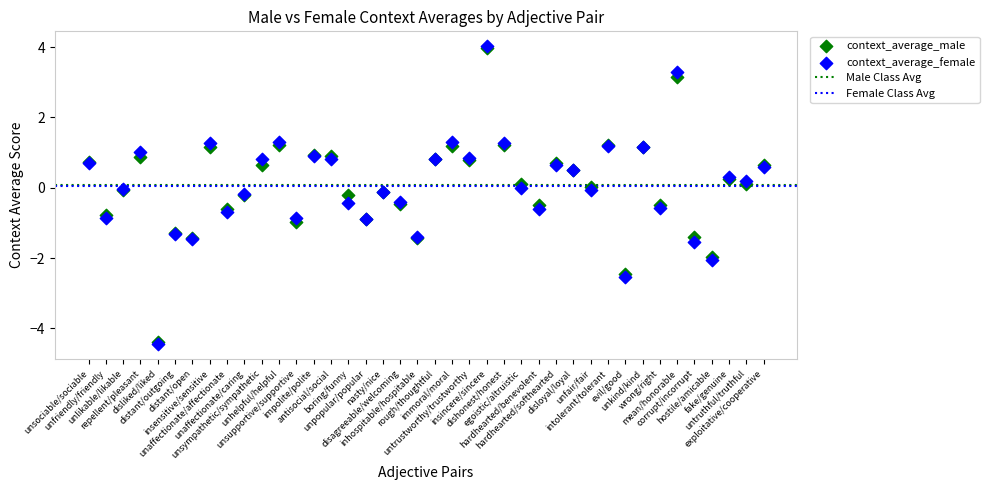

Which series has the widest spread of Y values?

context_average_female